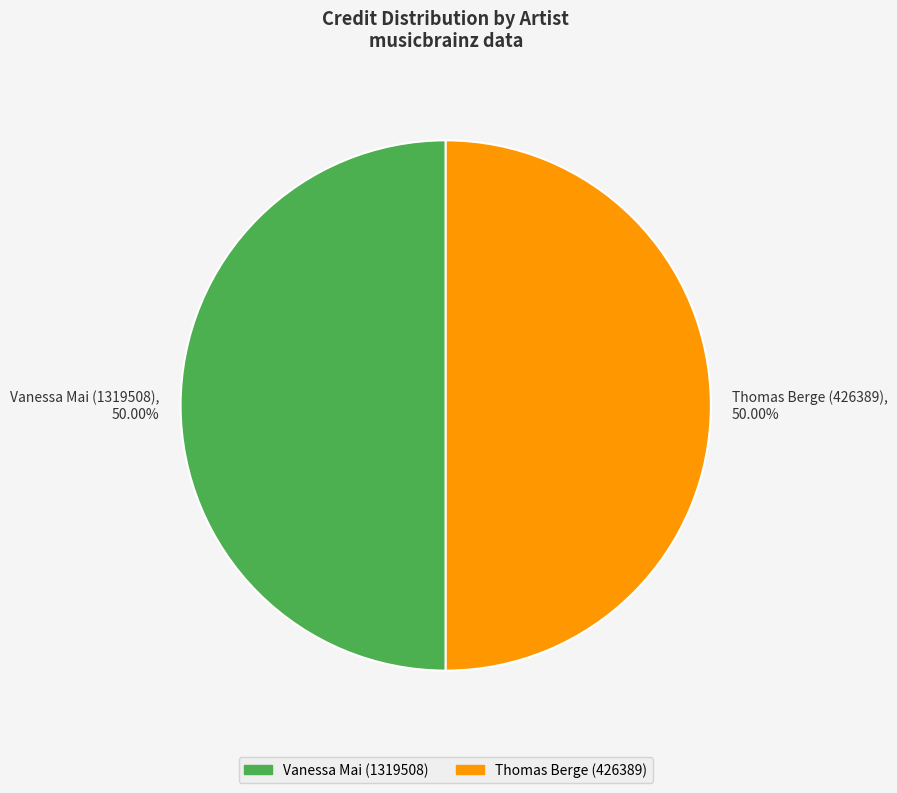

What is the ratio of the value at Thomas Berge (426389) to the value at Vanessa Mai (1319508)?

1.0